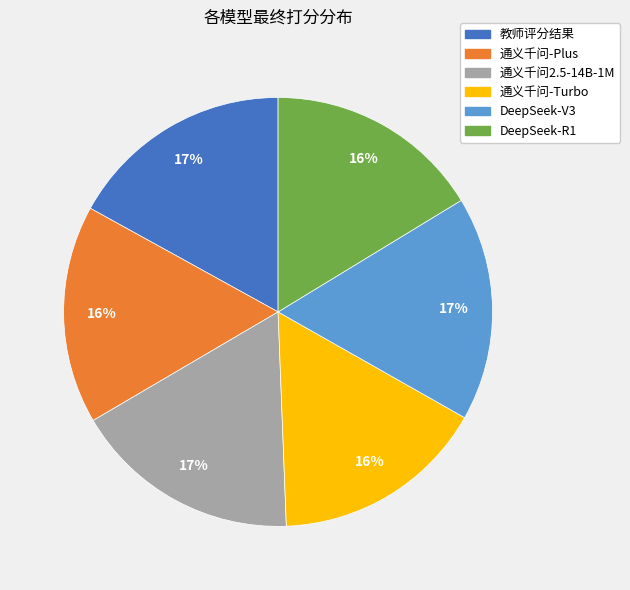

How many segments does this pie chart have?

6